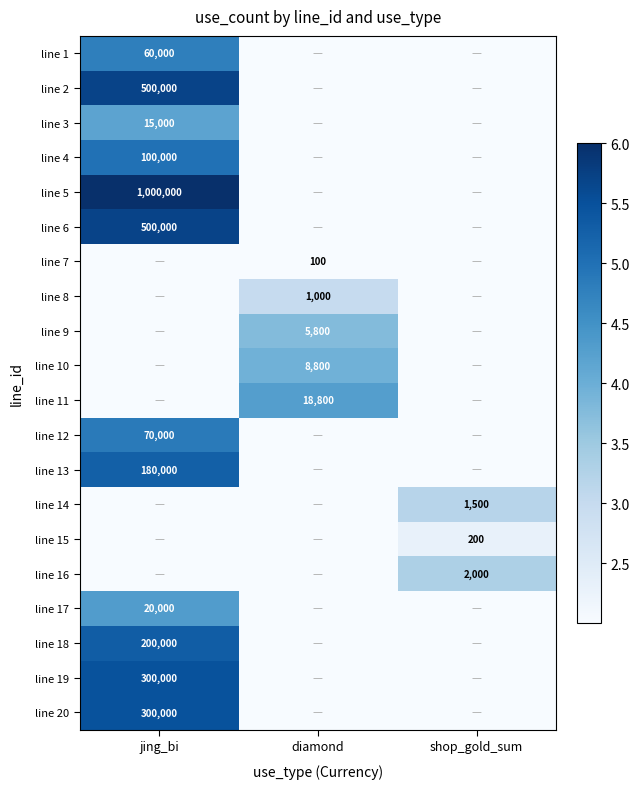

True or false: line 9 has a value of 0.0 at jing_bi.

True